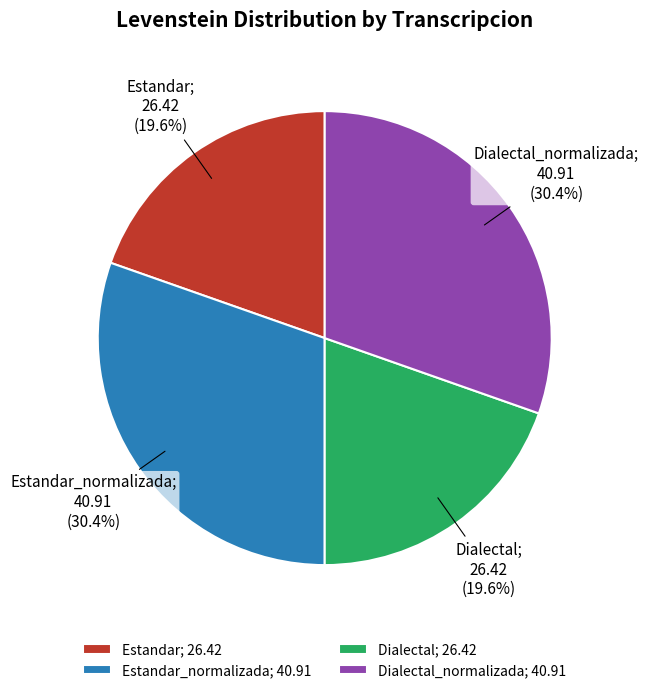

Is the sum of Dialectal; 26.42 and Estandar; 26.42 greater than half?

No